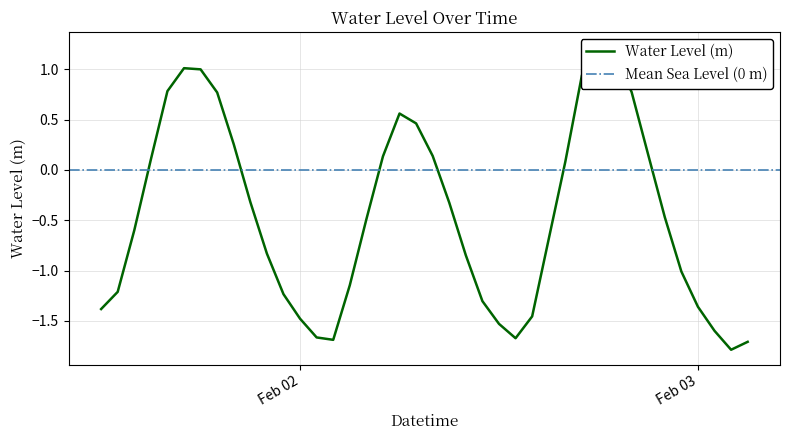

How many points are higher than both their immediate neighbors (excluding endpoints)?

3